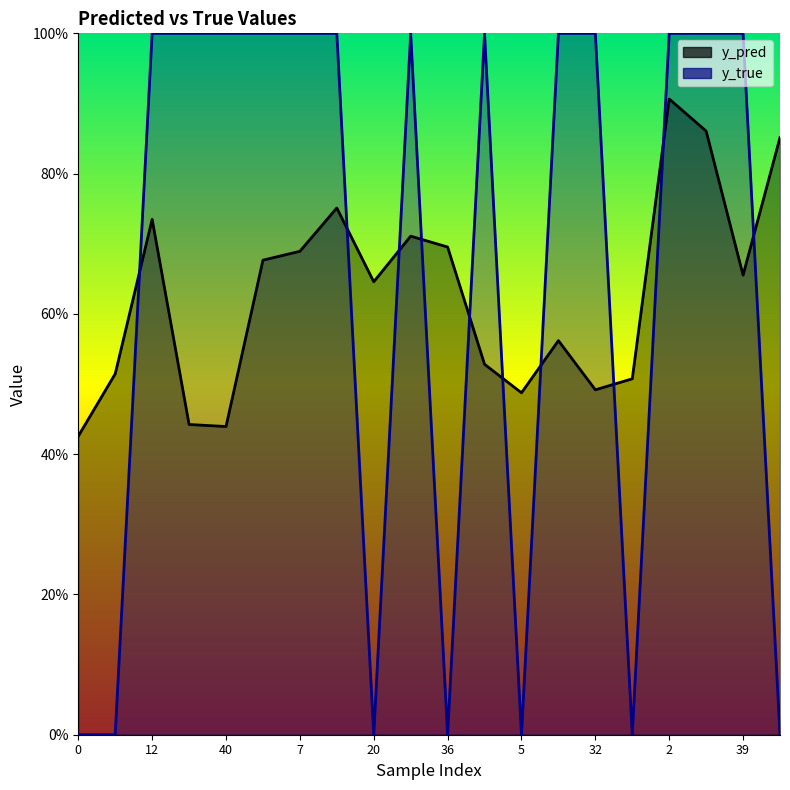

What is the difference between the maximum and minimum values in the y_pred series?

0.5